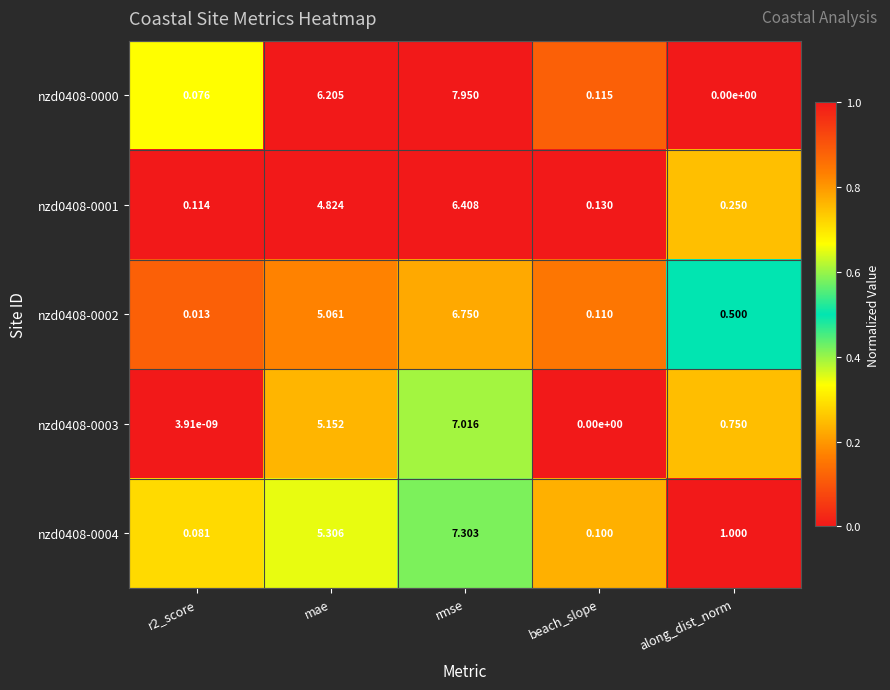

At which category is the sum across all series the highest?

rmse